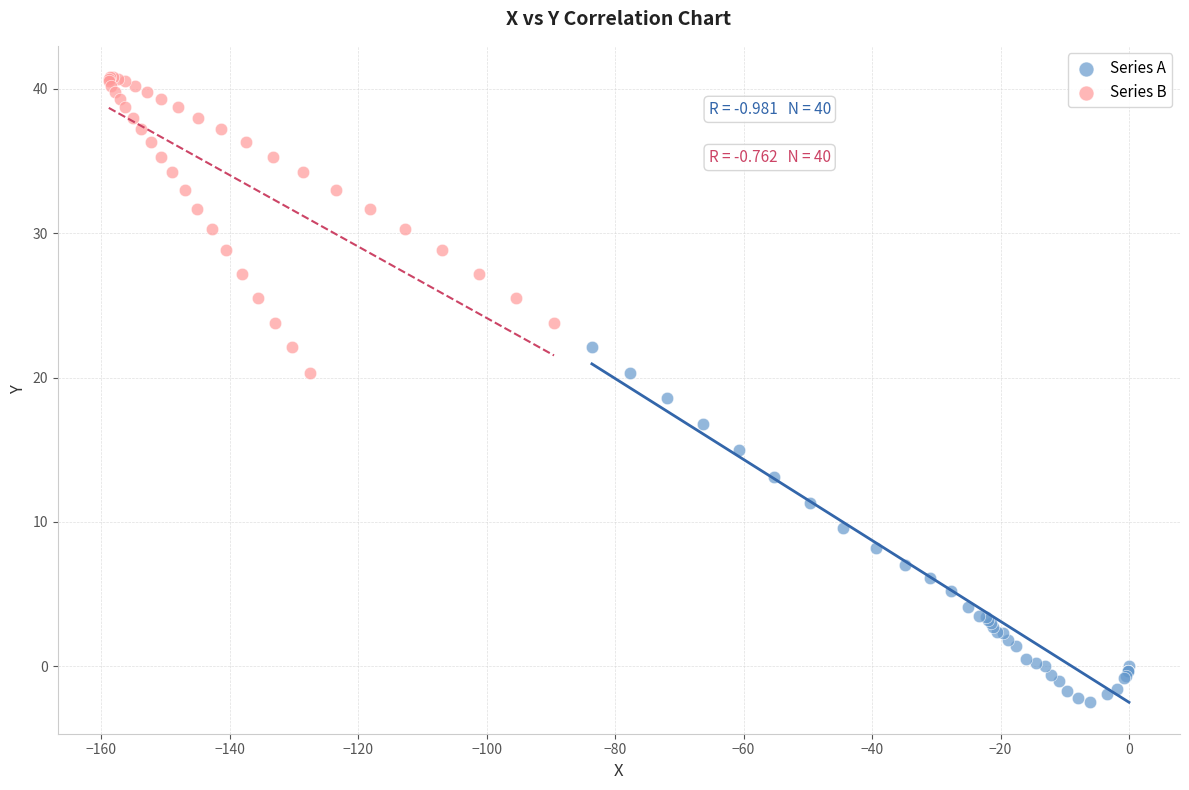

Which series contains the highest Y value?

Series B